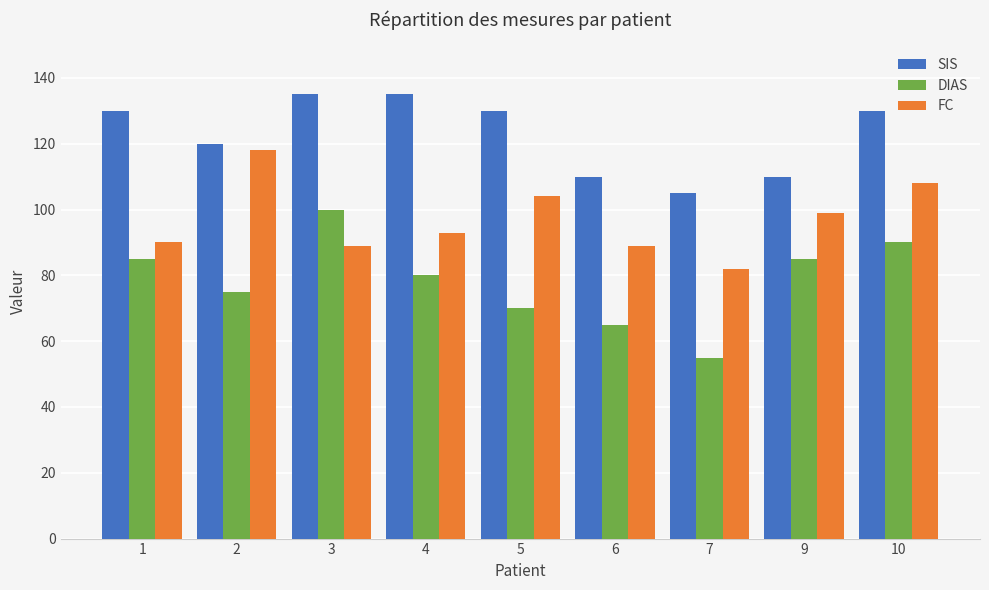

Does the chart contain any negative values?

No